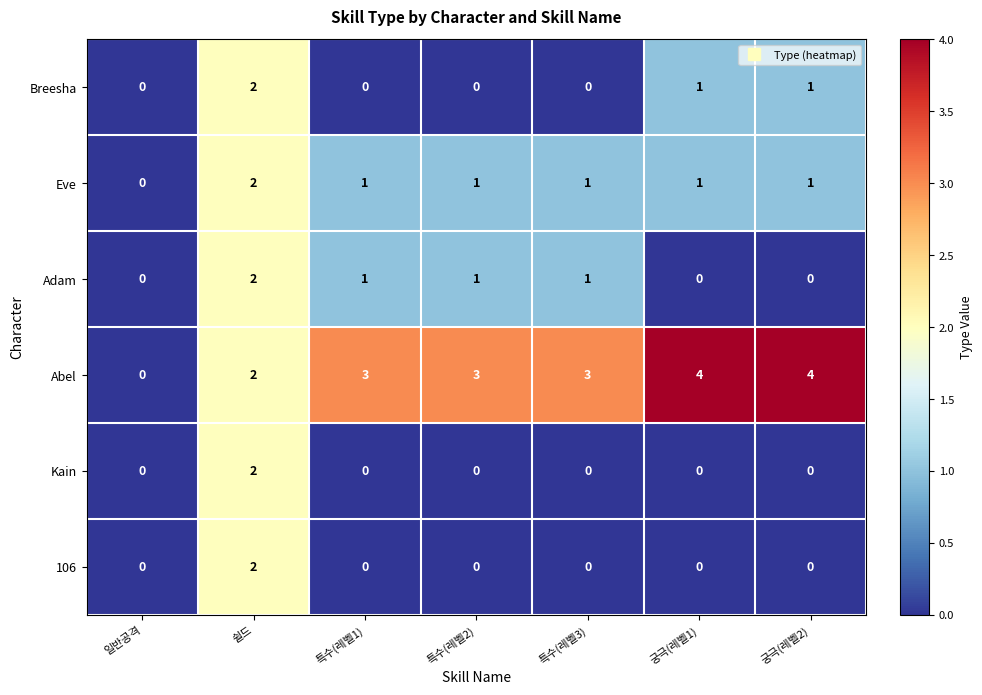

Which series has the largest range (max minus min)?

Abel